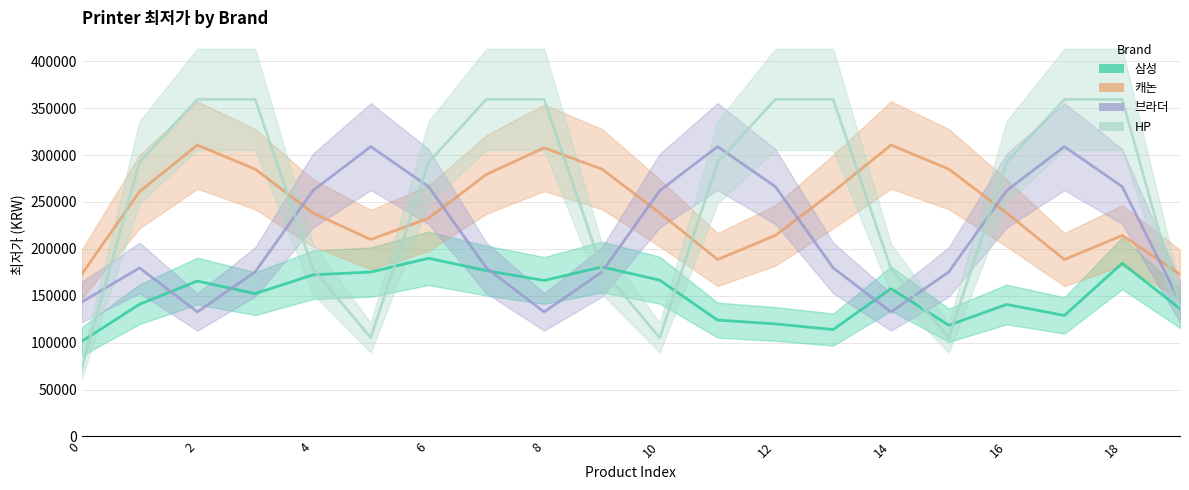

Does the chart have visible grid lines?

Yes